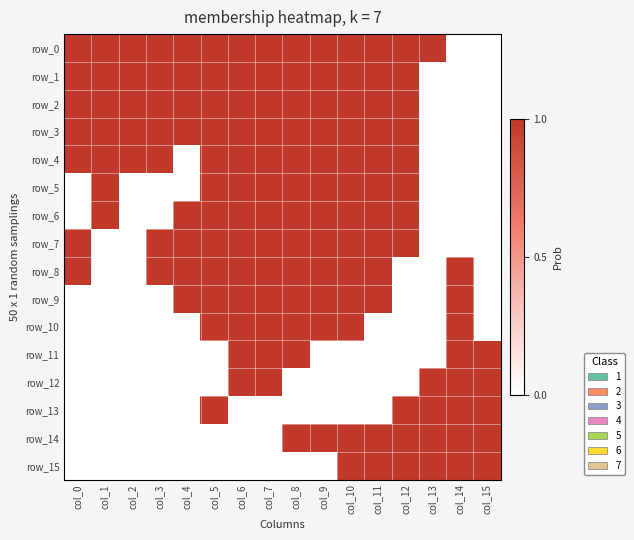

Which series has the largest range (max minus min)?

row_0